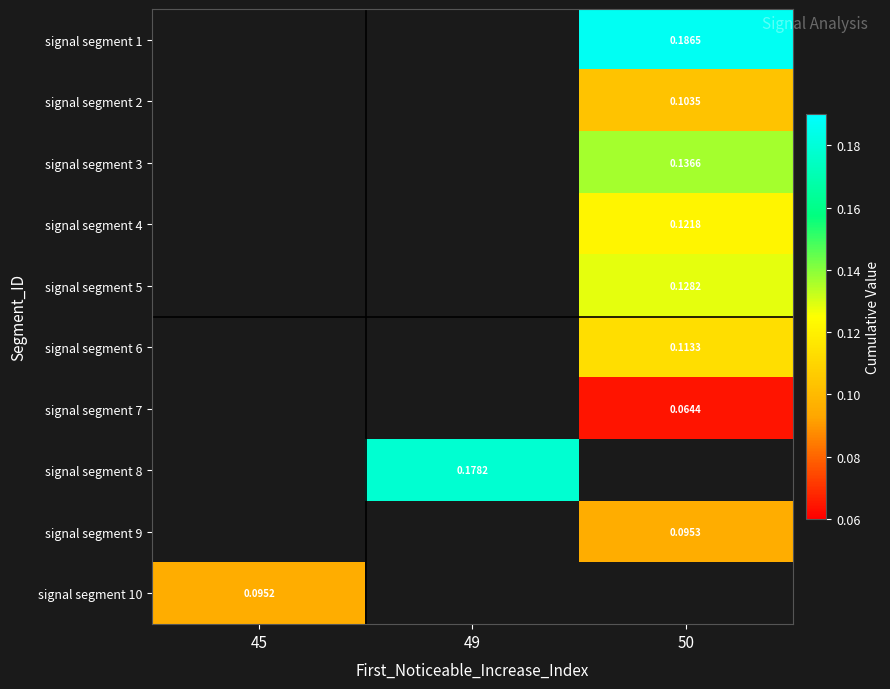

Which has a higher value, 45 or 50?

50